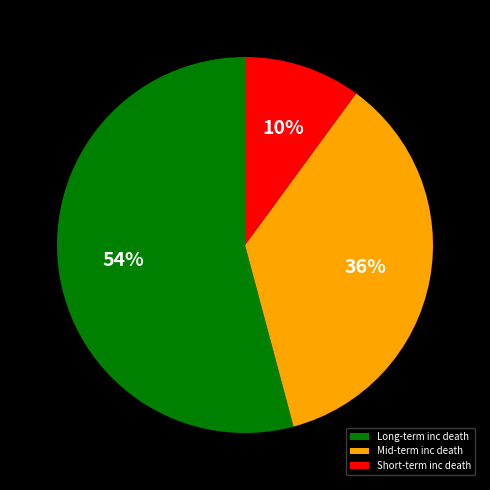

What percentage is the Mid-term inc death slice, to the nearest percent?

36%